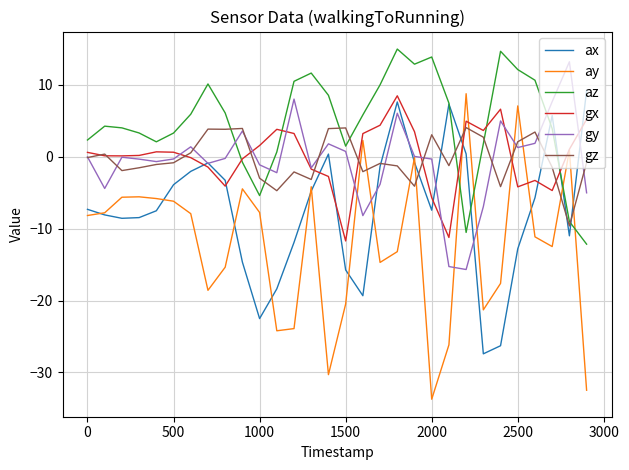

Which series has the widest spread of values?

ay